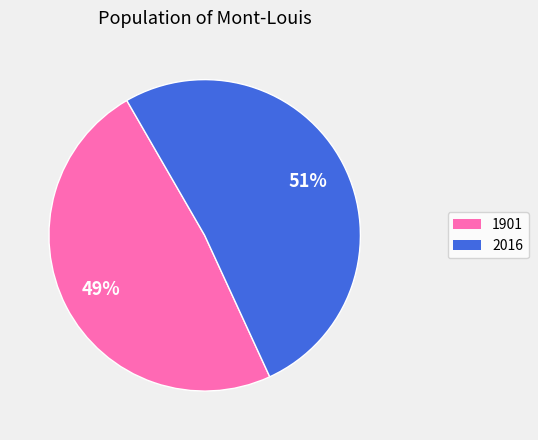

Does 2016 account for over 50% of the chart?

Yes